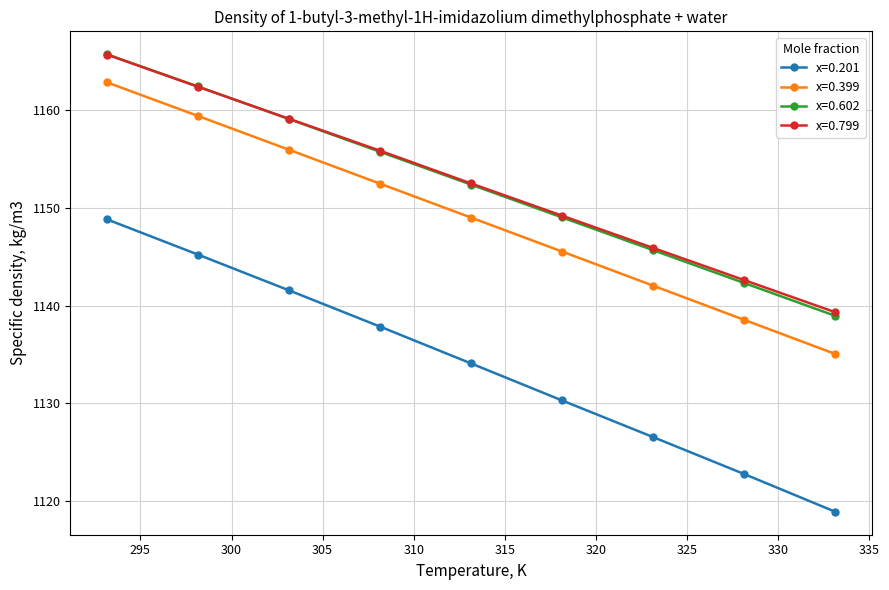

True or false: x=0.201 and x=0.602 cross at least once.

False